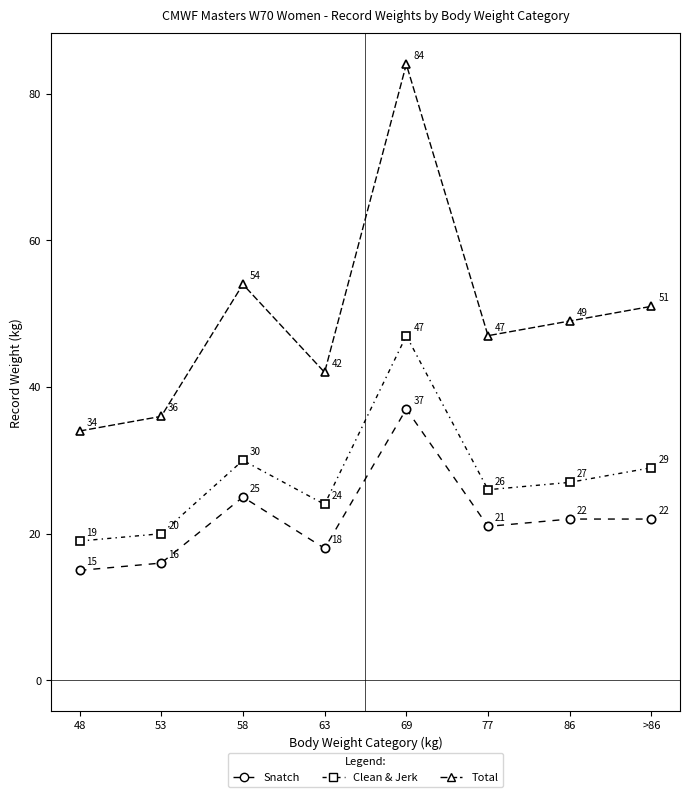

Does the chart have visible grid lines?

No